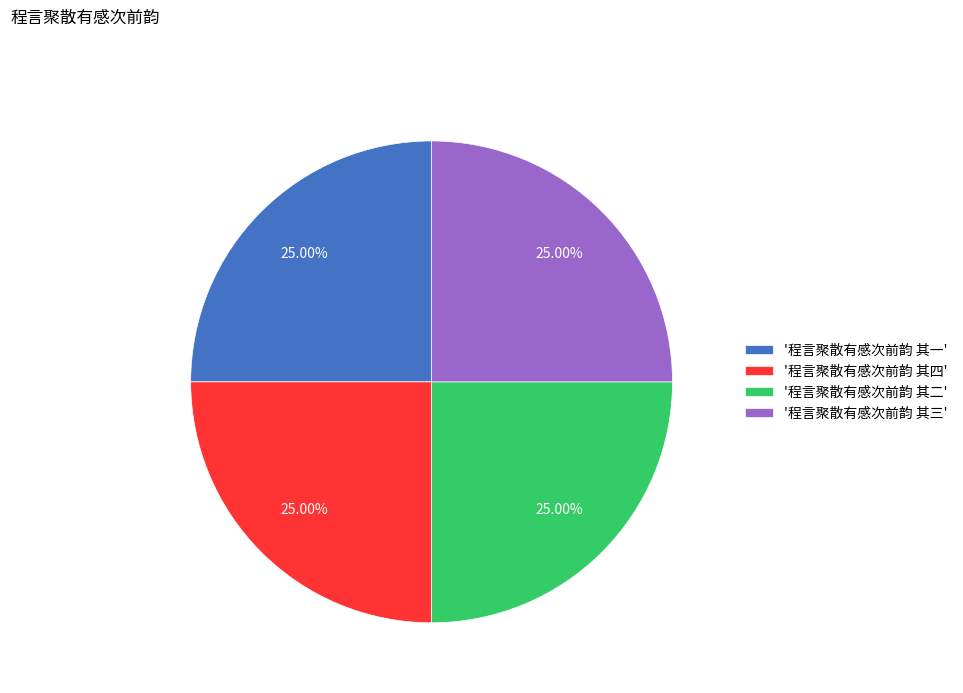

Approximately how many times larger is the value at '程言聚散有感次前韵 其四' compared to '程言聚散有感次前韵 其二'?

1.0